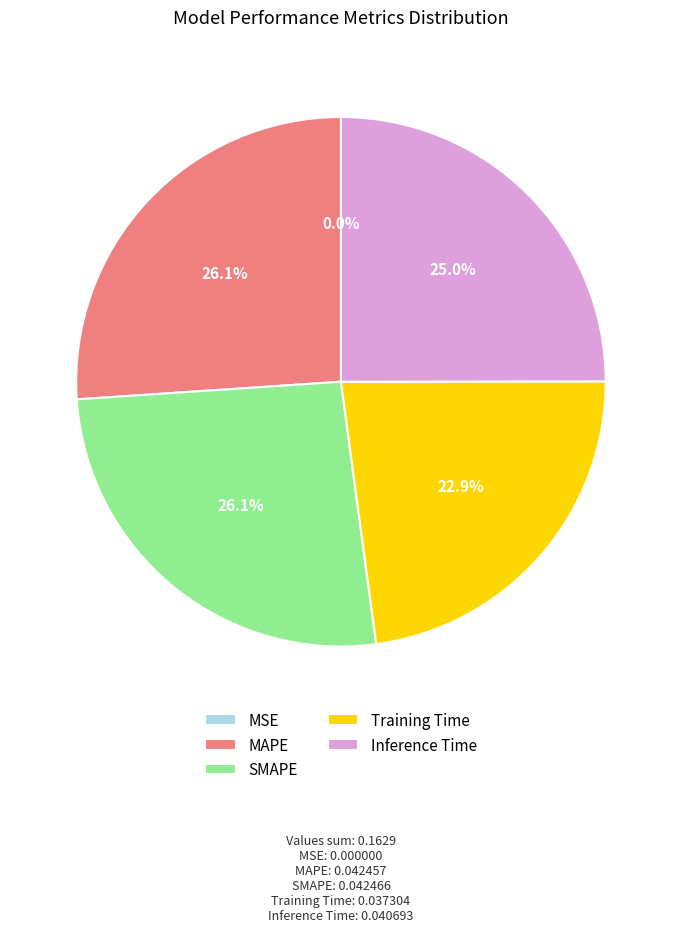

How much of the chart is everything except Training Time?

77.1%